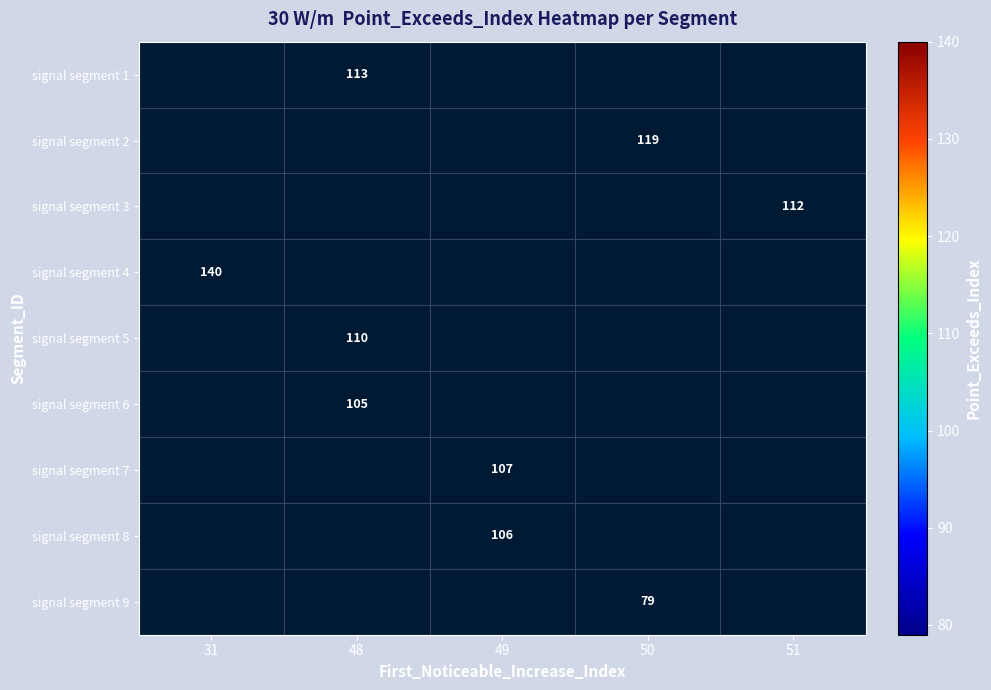

Is it true that signal segment 7 equals 107 at 49?

True